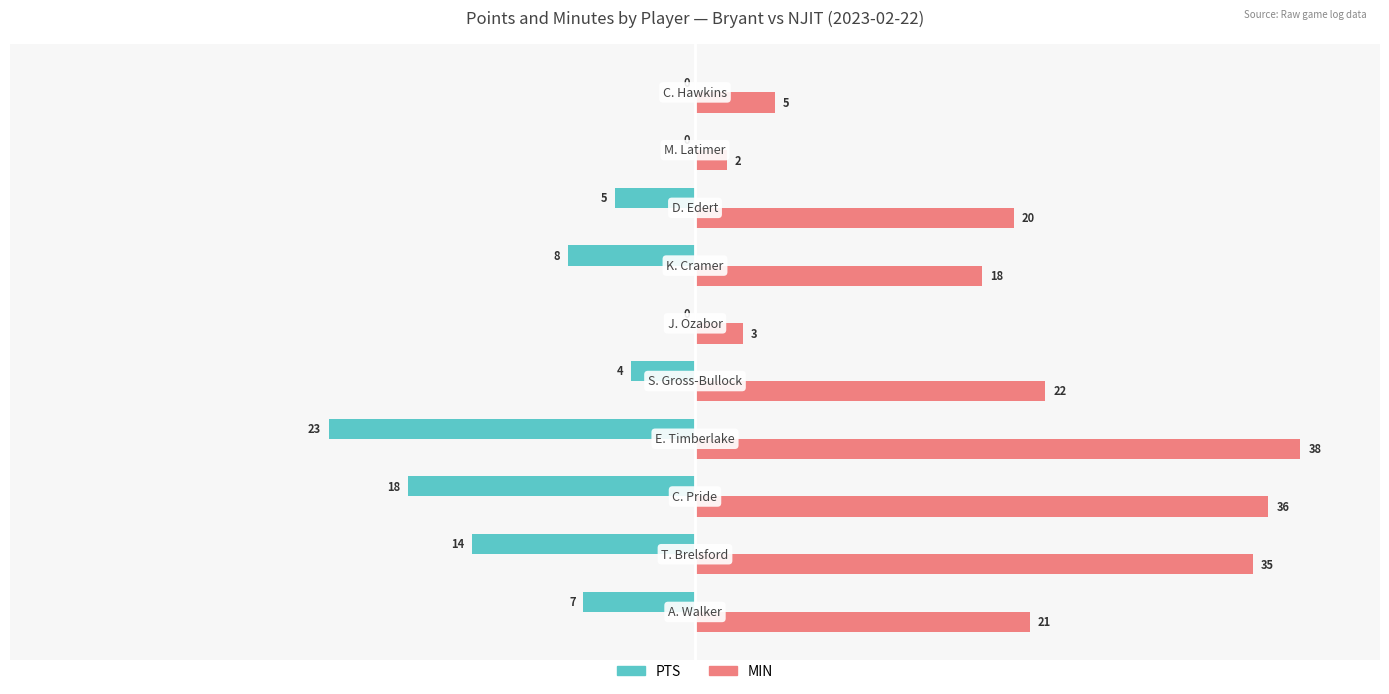

What is the sum of all PTS values?

-79